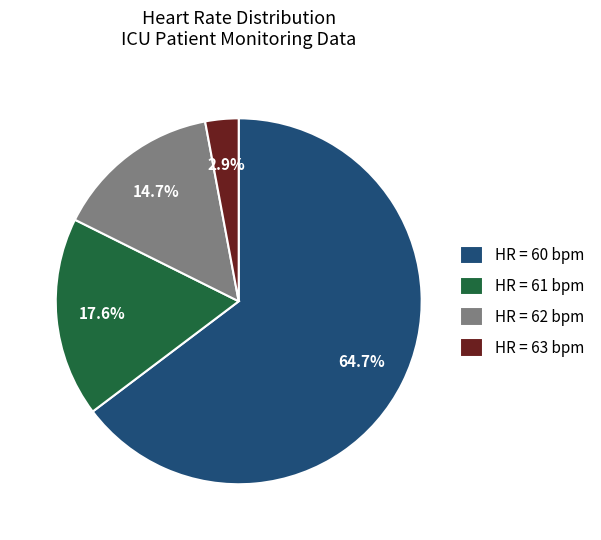

Do HR = 63 bpm and HR = 61 bpm together represent more than half of the pie?

No